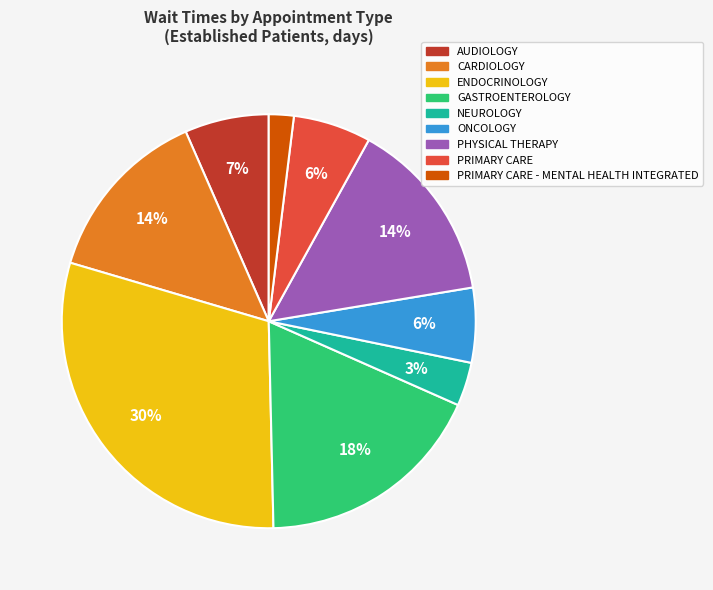

To the nearest percent, what is the average slice percentage?

11%